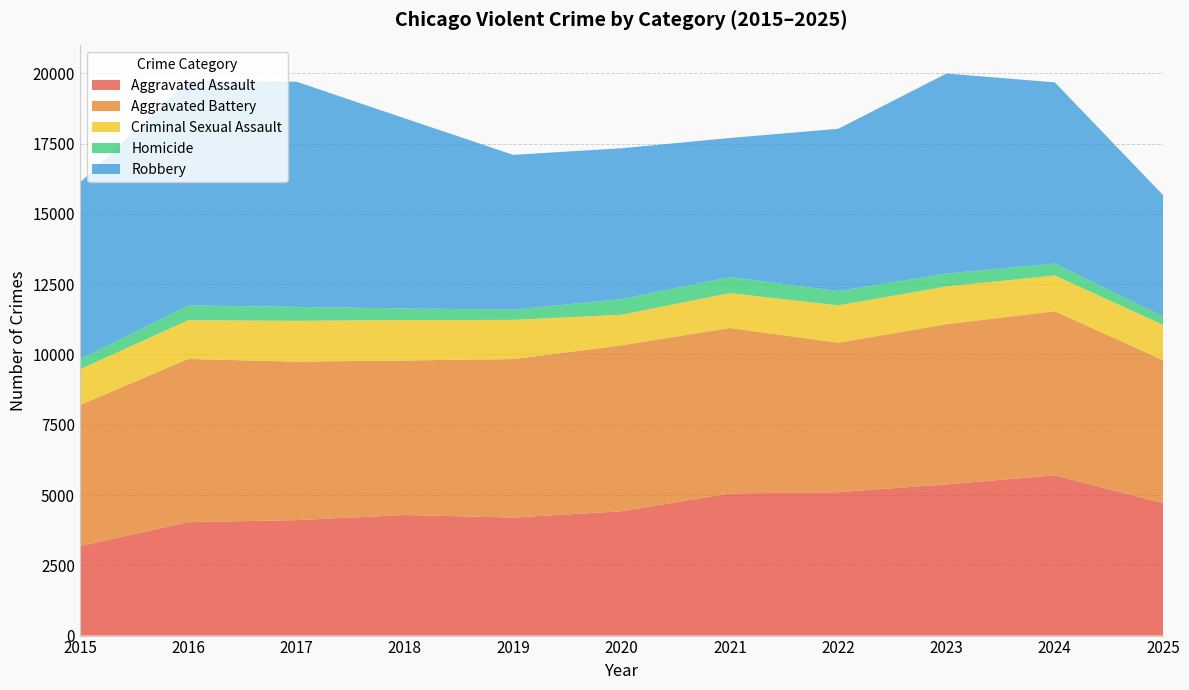

Reading left to right, extract all data points from this chart.

Aggravated Assault: 3186	4034	4107	4289	4198	4422	5056	5102	5378	5702	4714
Aggravated Battery: 5015	5806	5638	5496	5638	5903	5886	5314	5698	5836	5082
Criminal Sexual Assault: 1272	1377	1452	1439	1394	1087	1240	1330	1342	1272	1254
Homicide: 353	528	495	410	364	556	571	507	460	425	299
Robbery: 6286	7992	8009	6762	5505	5366	4946	5772	7114	6443	4316